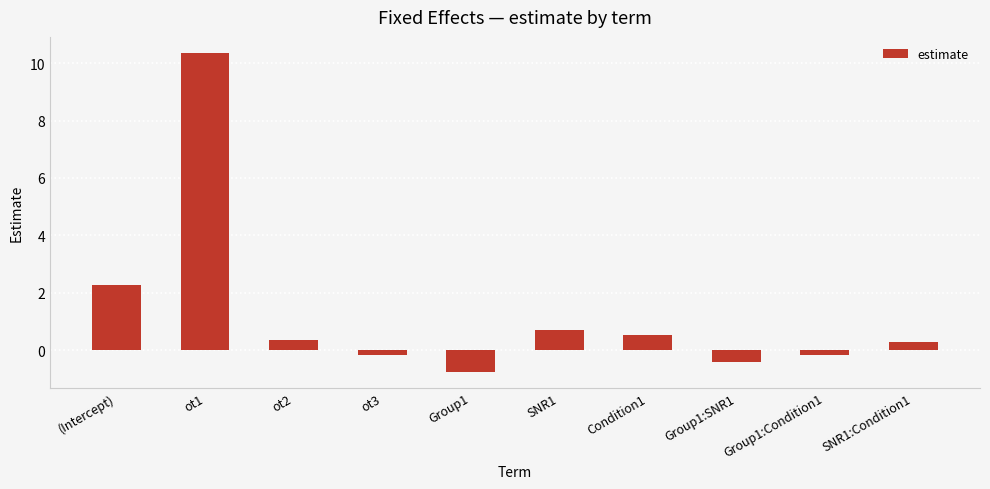

Is it true that the value at SNR1 is 0.7?

True